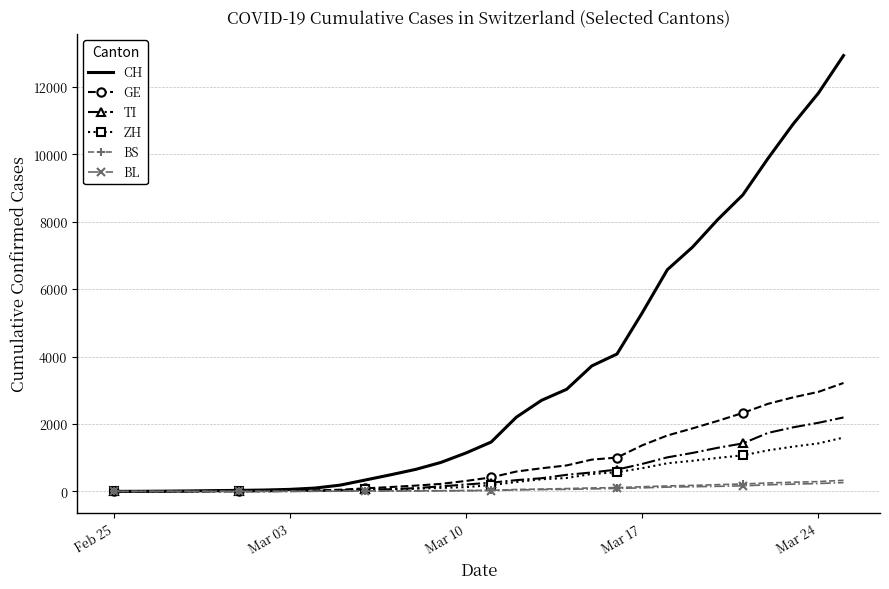

Which series has the largest total across all categories?

CH